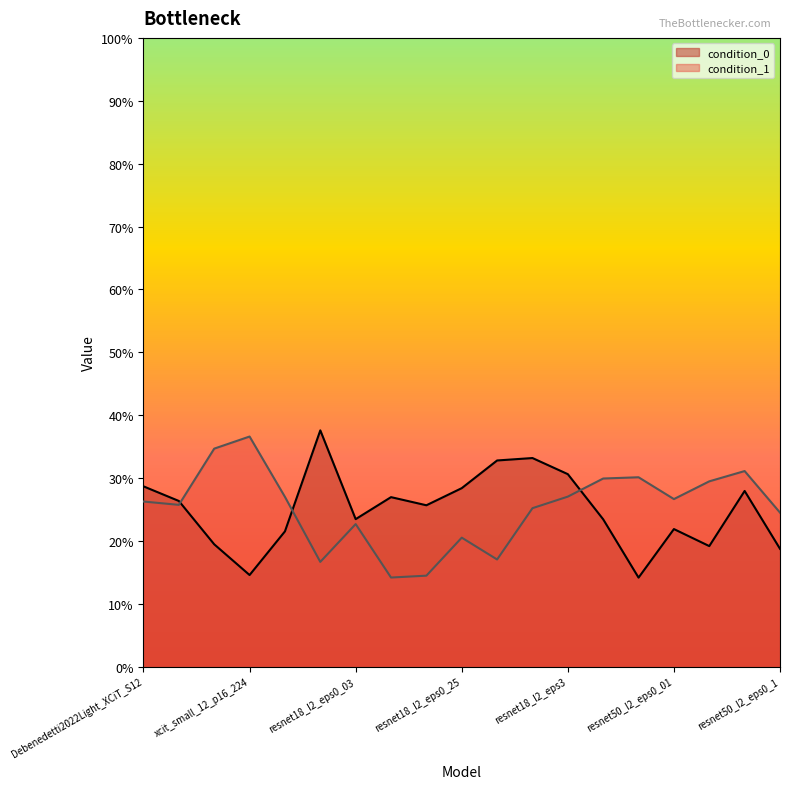

How many lines are shown in the chart?

2